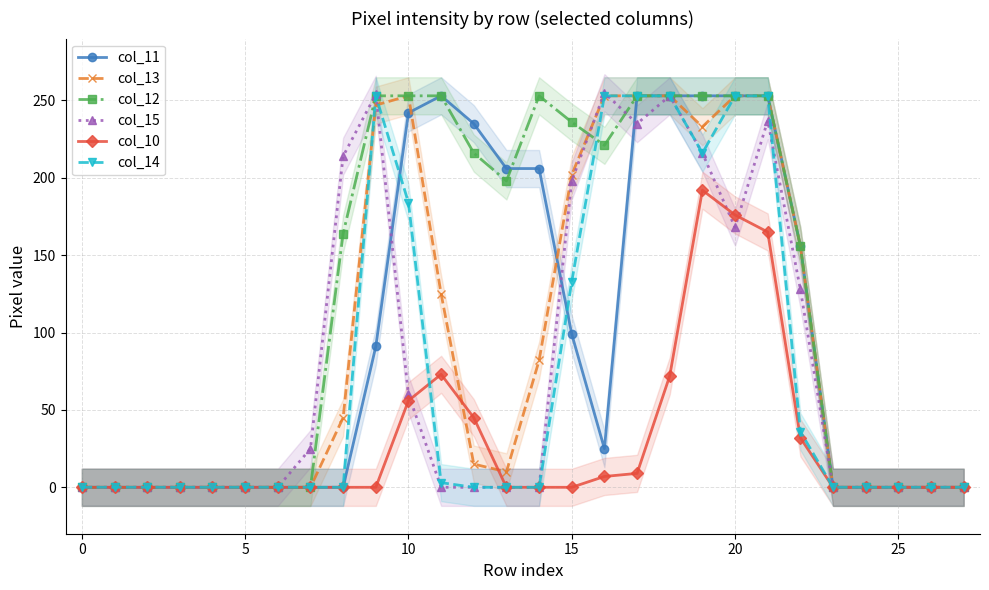

The value of col_13 at 9 is 92. True or false?

False